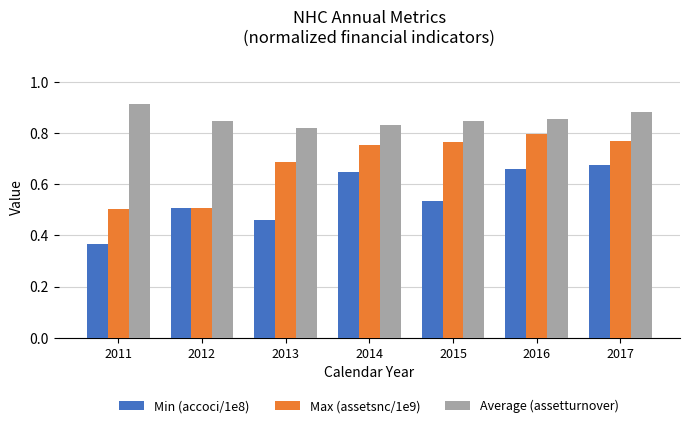

Where is Average (assetturnover) nearest to the value 0?

2013